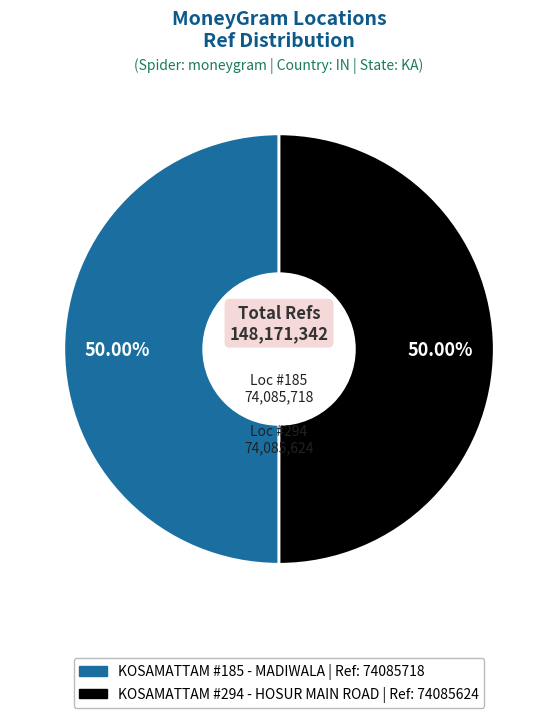

How many segments does this pie chart have?

2